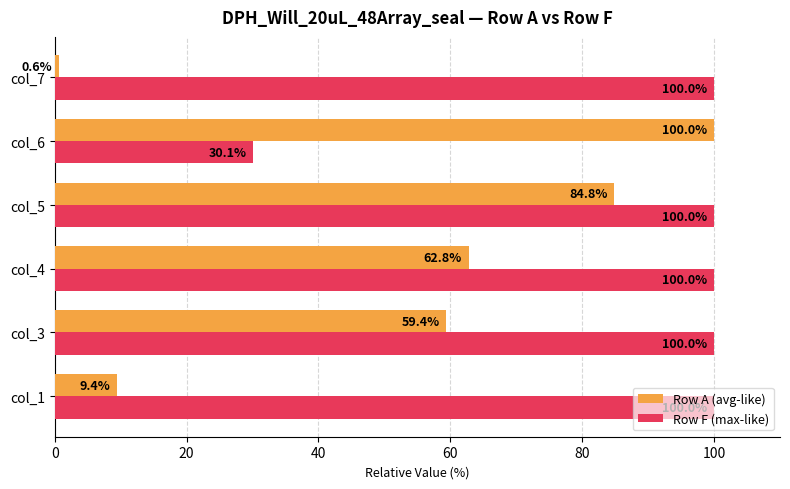

List the series in order of their overall mean, highest first.

Row F (max-like), Row A (avg-like)